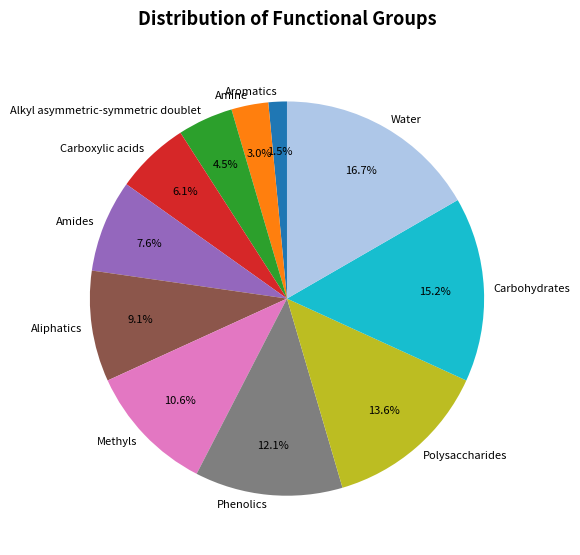

What is the smallest slice in the pie chart?

Aromatics